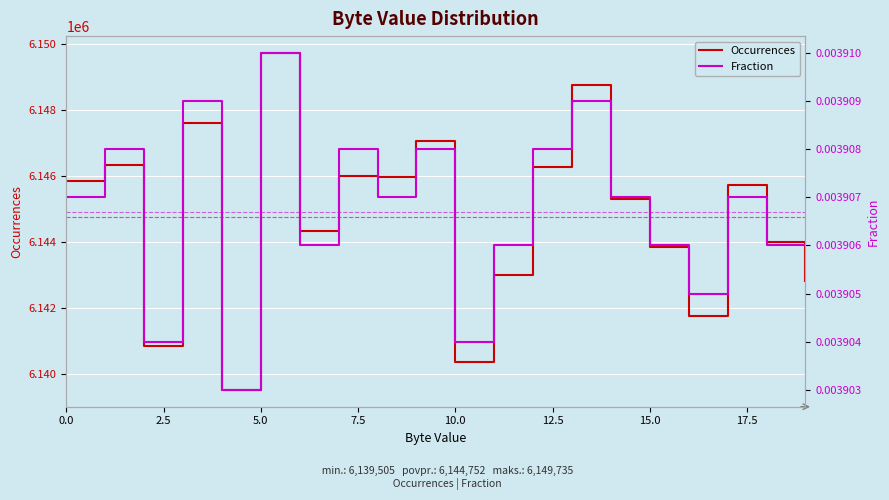

Is the value of Occurrences at 18 greater than the value of Fraction at 13?

Yes